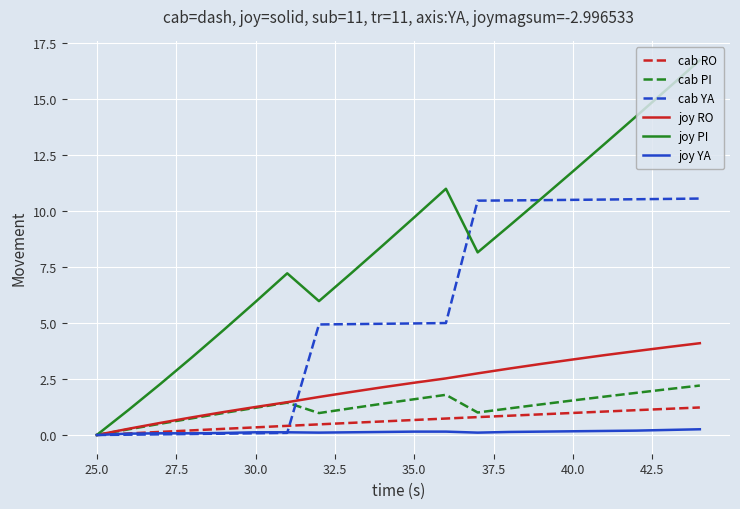

Which series has the widest spread of values?

joy PI